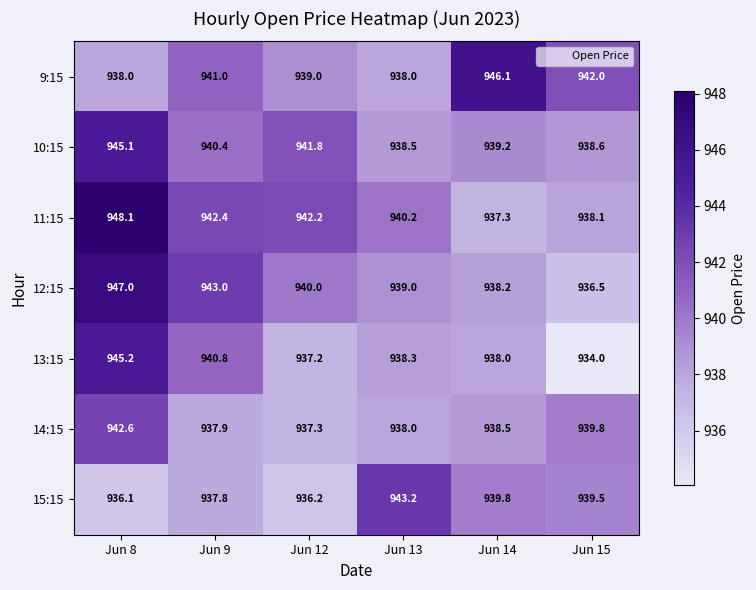

True or false: 15:15 has a value of 373.0 at Jun 14.

False